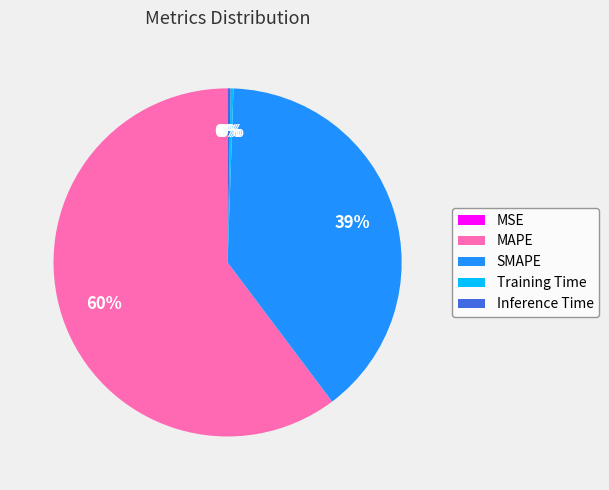

True or false: MAPE accounts for 60% of the total.

True